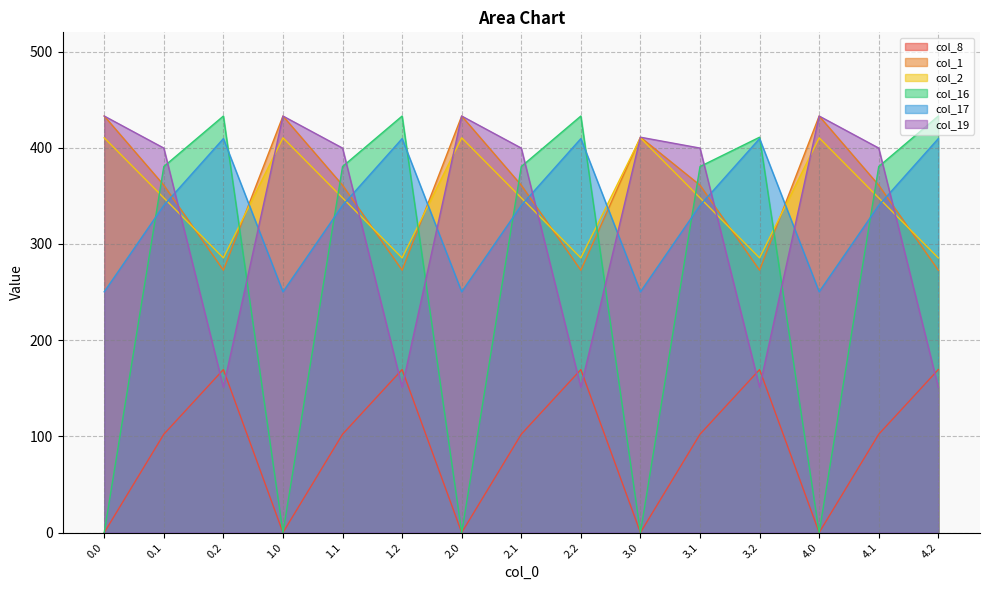

Between 3.1 and 4.1, which series saw the biggest shift?

col_8